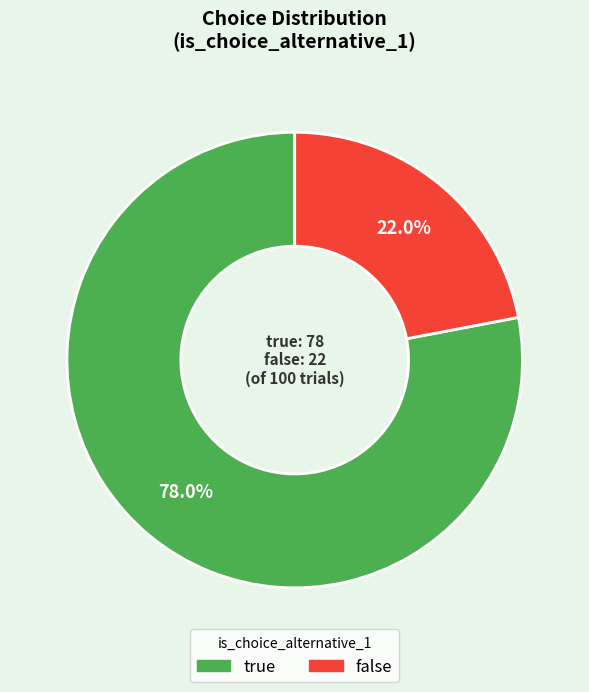

Which category accounts for the majority?

true